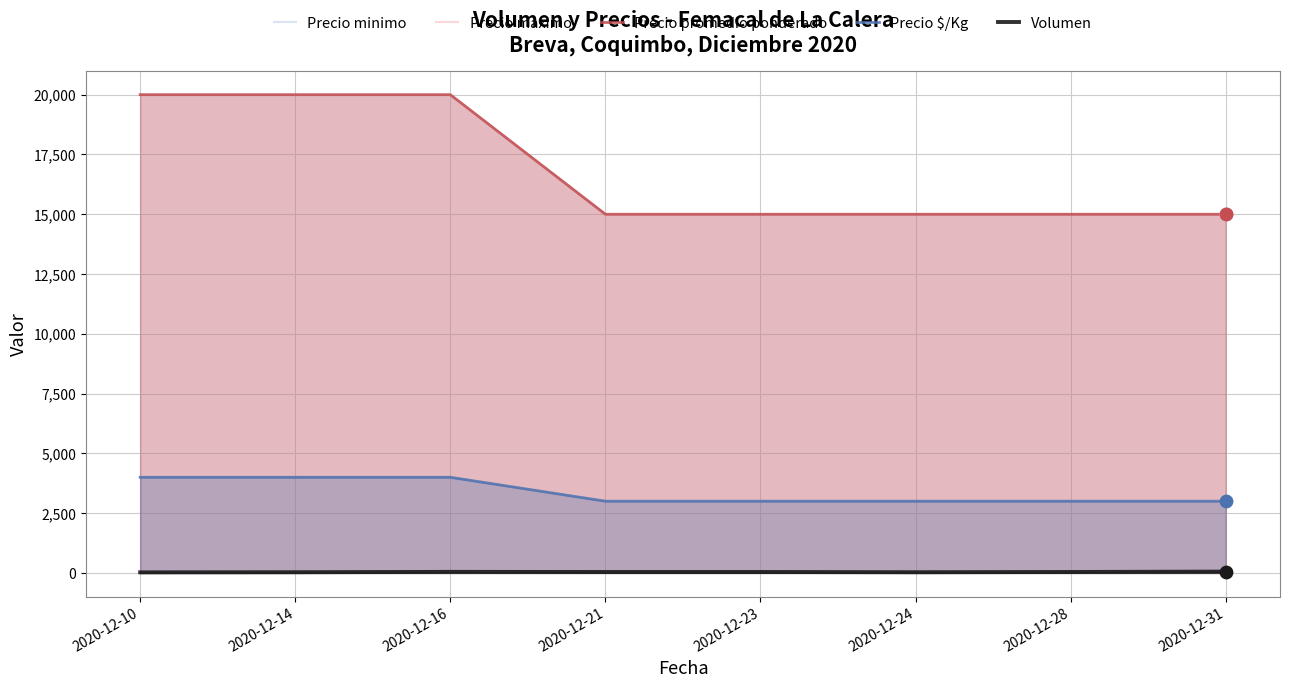

Which series has the largest total across all categories?

Precio minimo